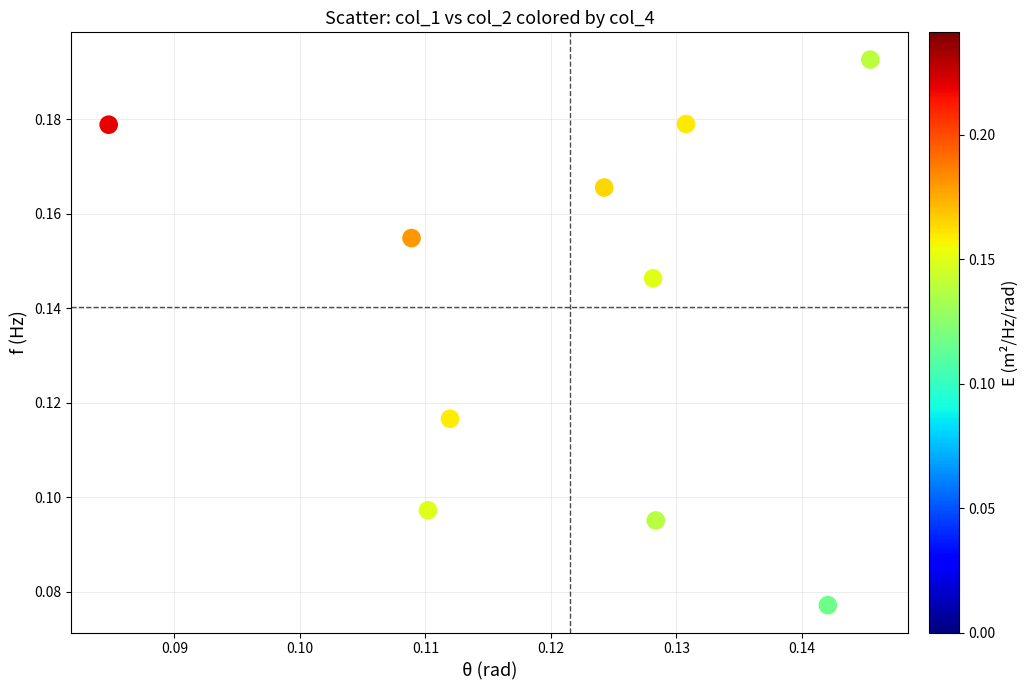

How many data points are displayed?

10